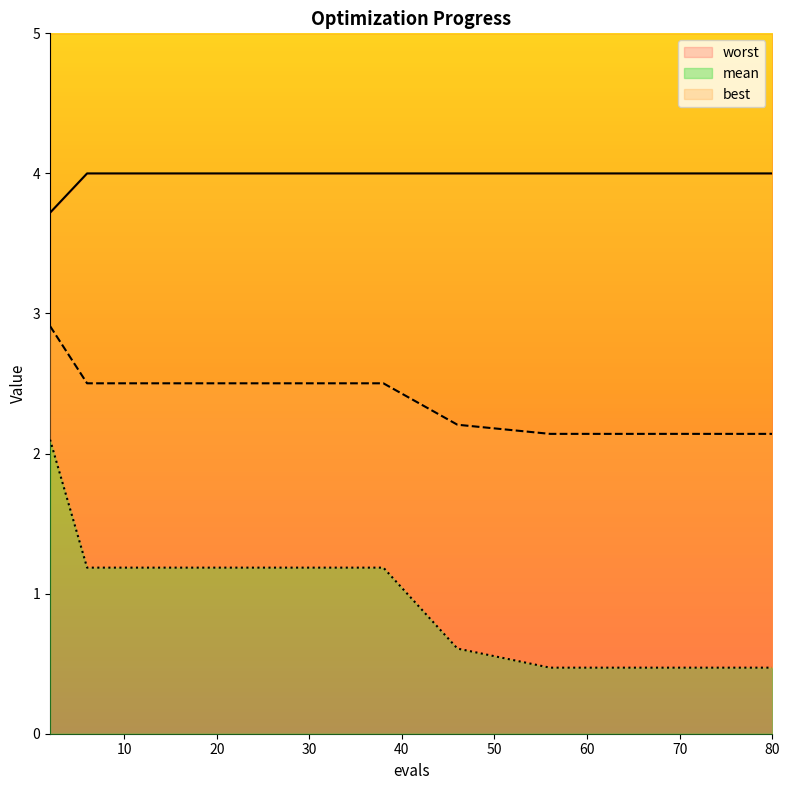

How many best line values are between 0 and 1?

9